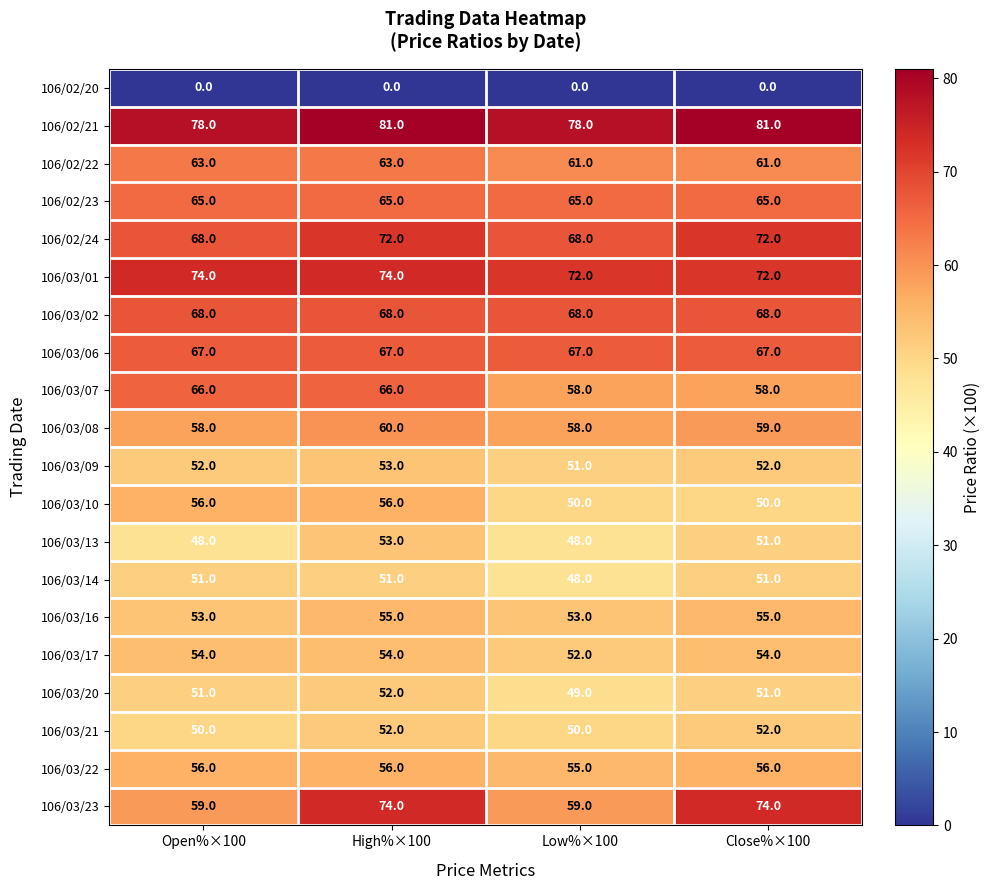

How many categories are shown in the chart?

4